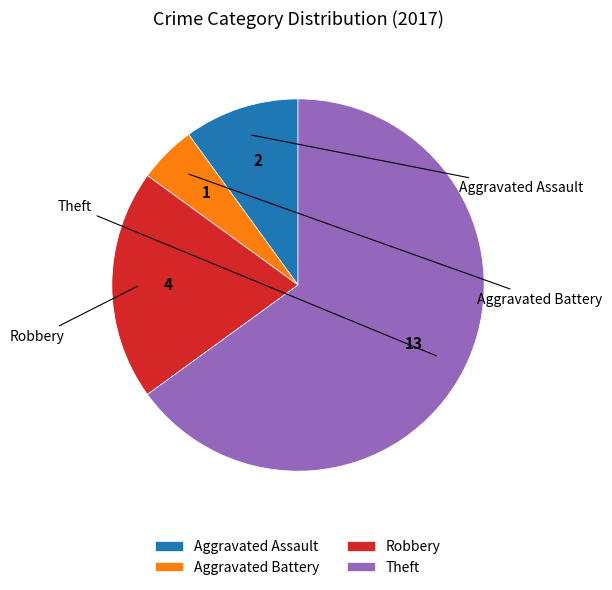

Combined, do Aggravated Battery and Theft account for over 50%?

Yes